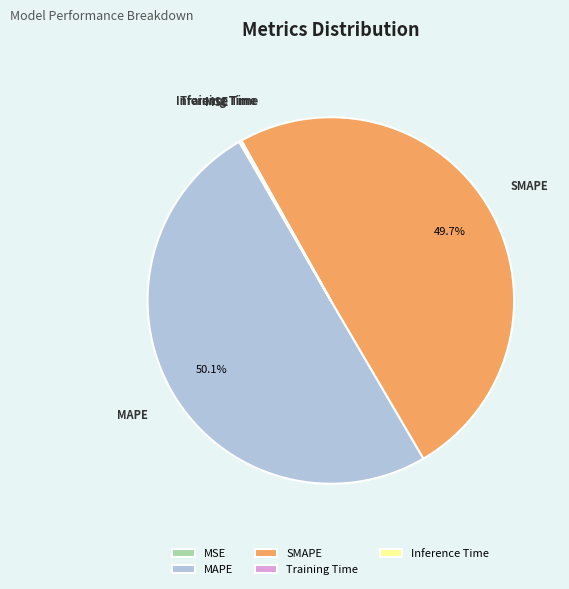

How much of the chart is everything except MAPE?

49.9%